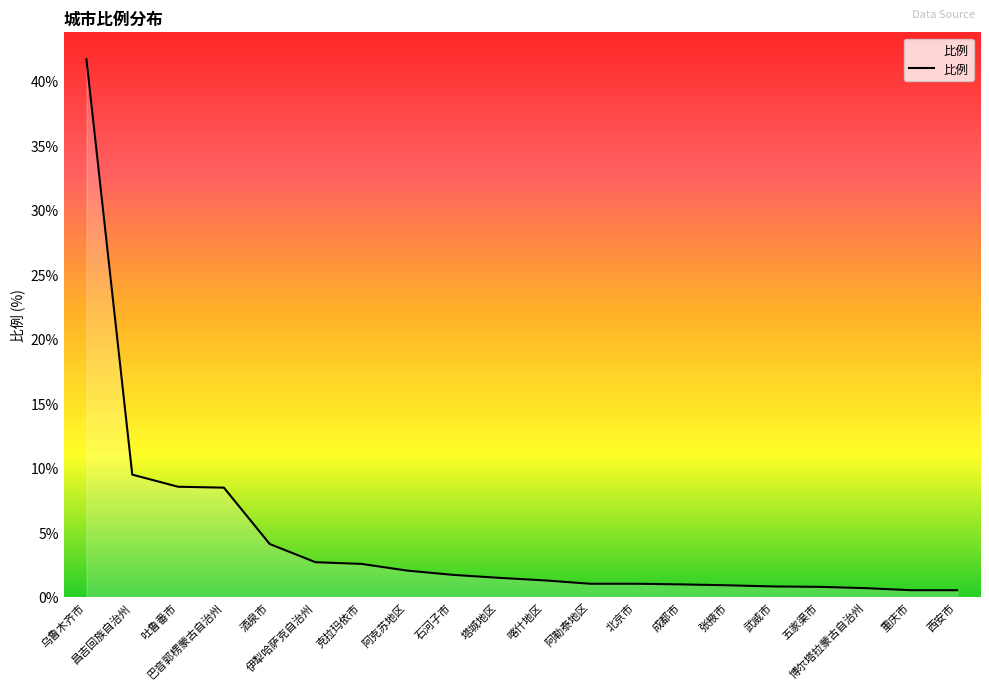

Between 北京市 and 乌鲁木齐市, which is larger?

乌鲁木齐市